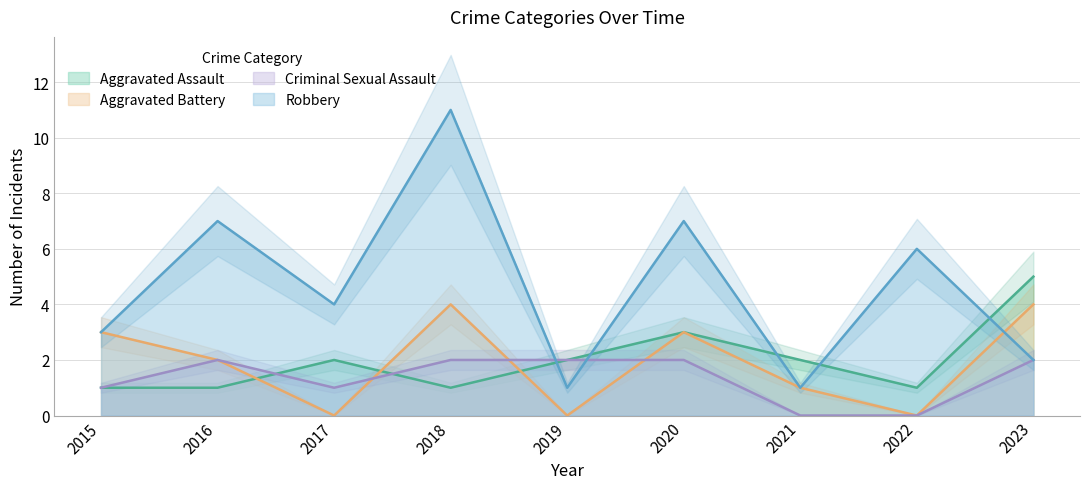

What is the difference between the Aggravated Battery values at 2022 and 2016?

2